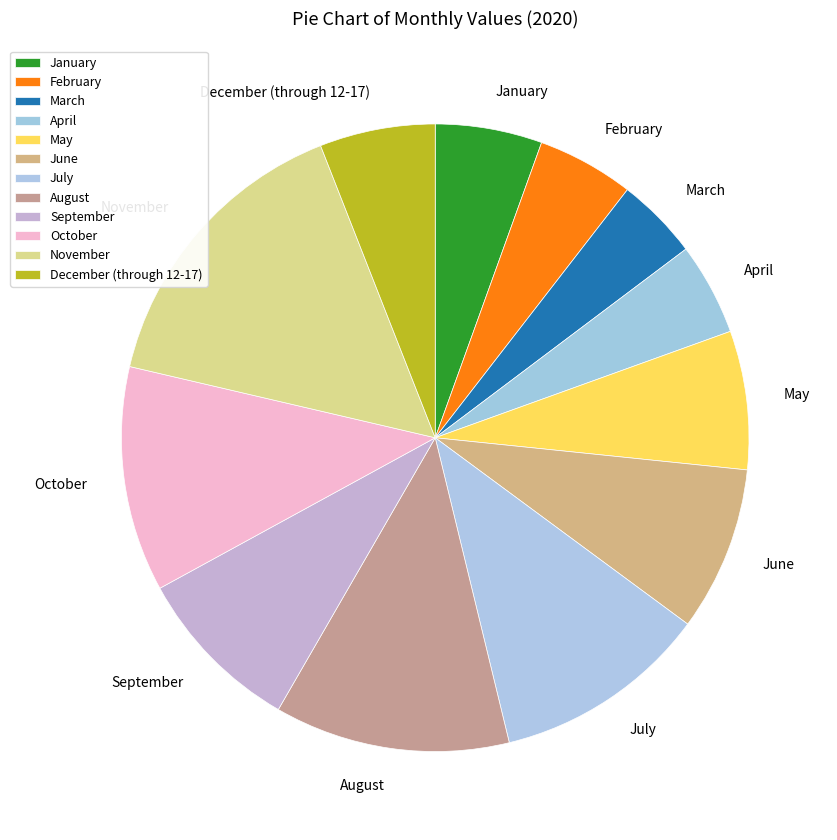

Which slice is the smallest?

March